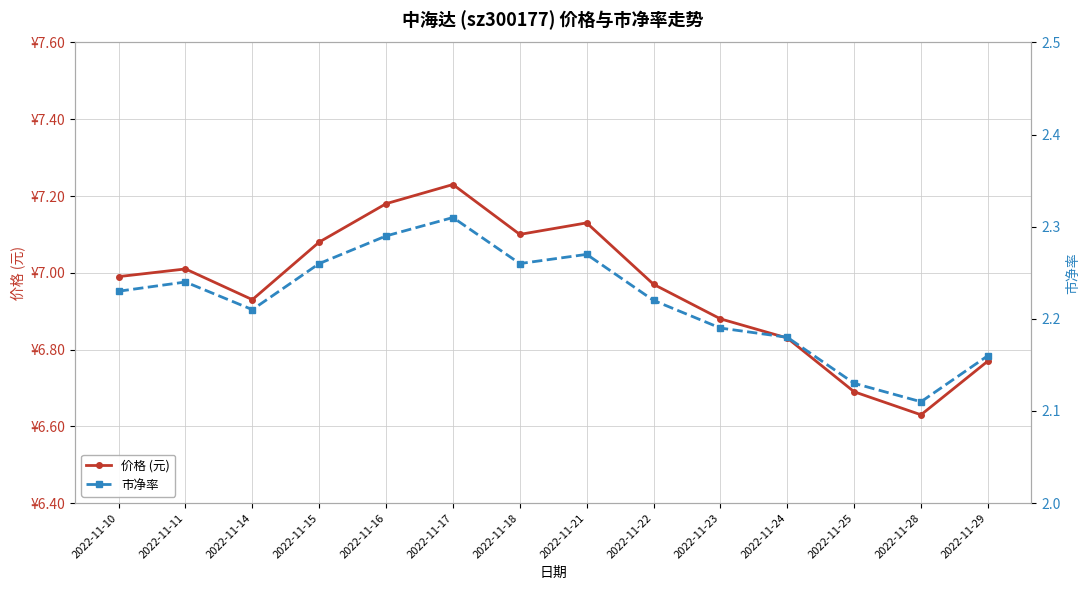

Does the chart display data point markers on the line(s)?

Yes